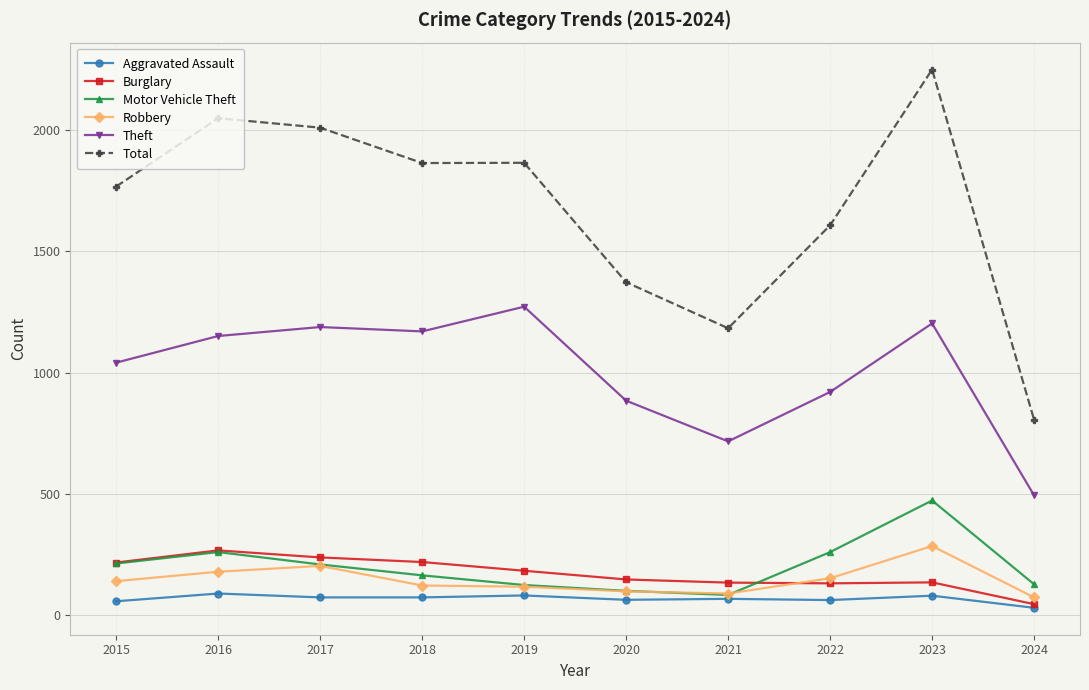

What is the difference between the maximum and minimum values in the Burglary series?

222